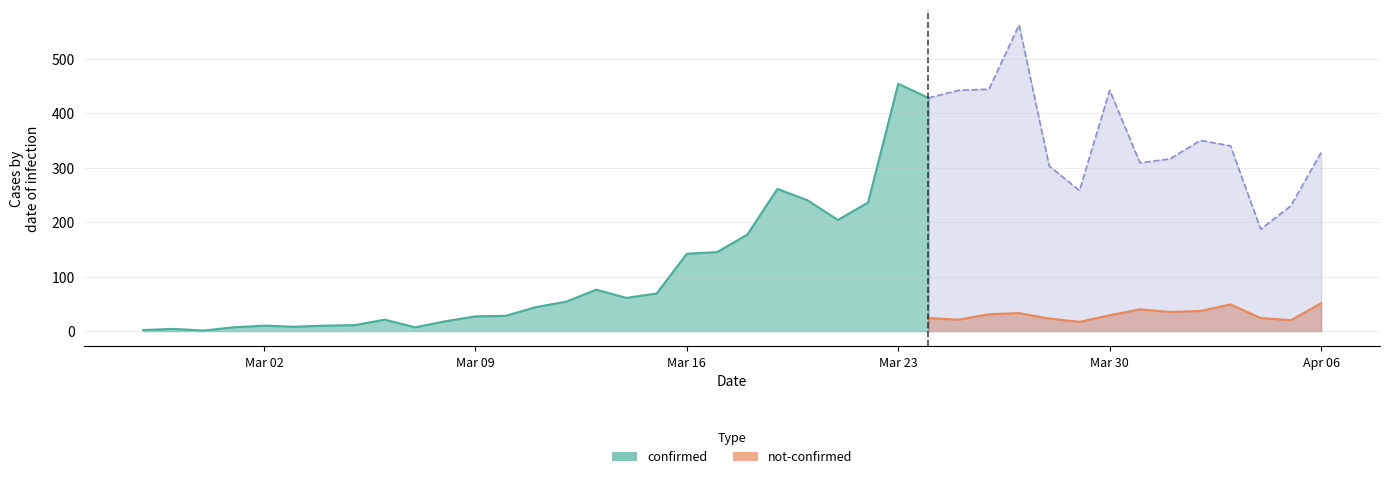

Read the confirmed value at 2020-04-06, to the nearest 10.

330